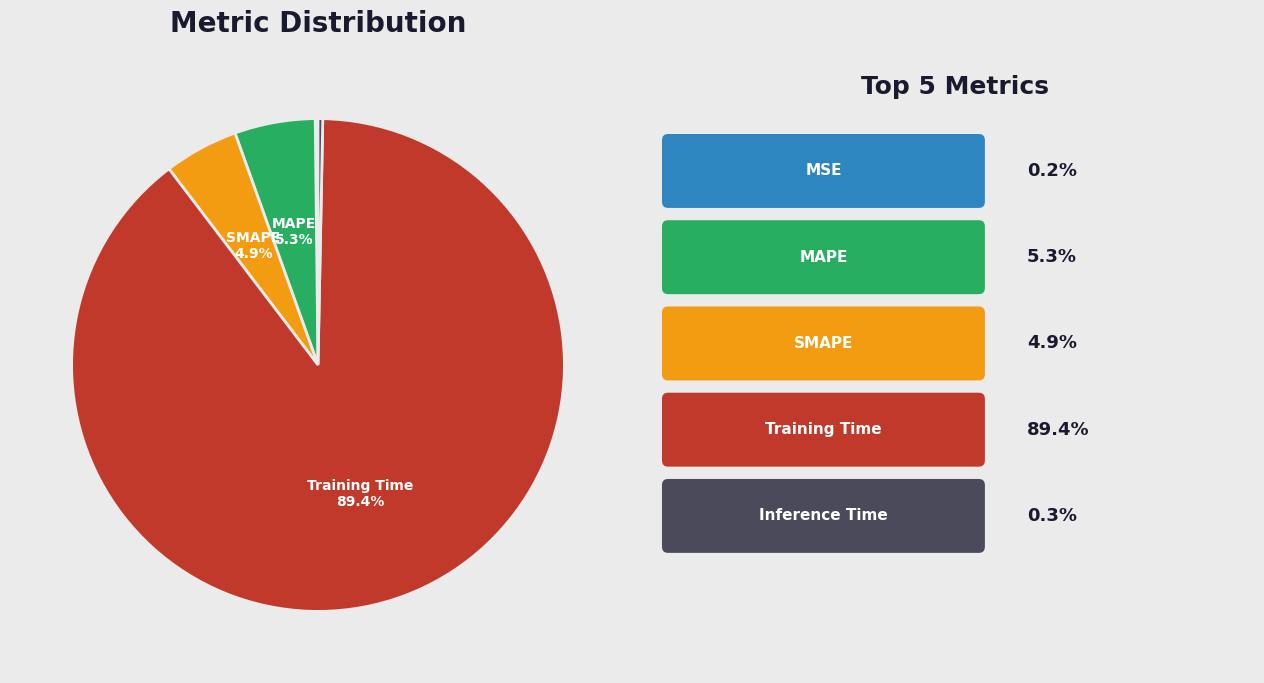

Is there a majority slice in this chart?

Yes